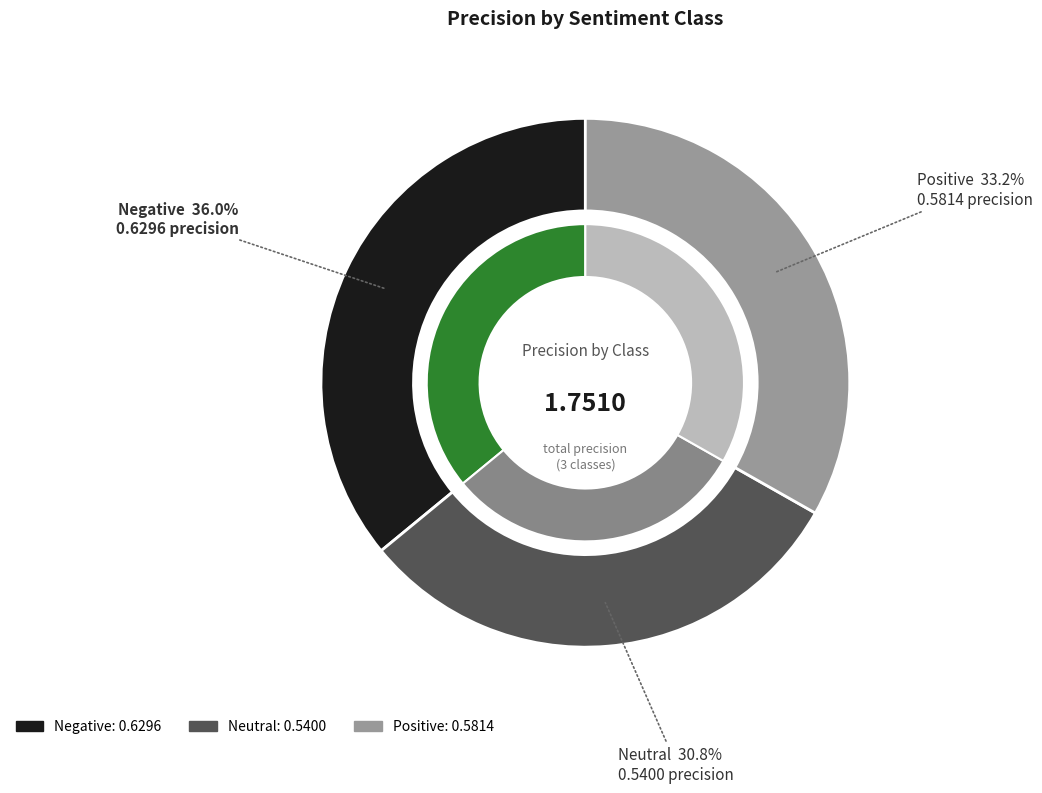

True or false: Positive accounts for 33% of the total.

True